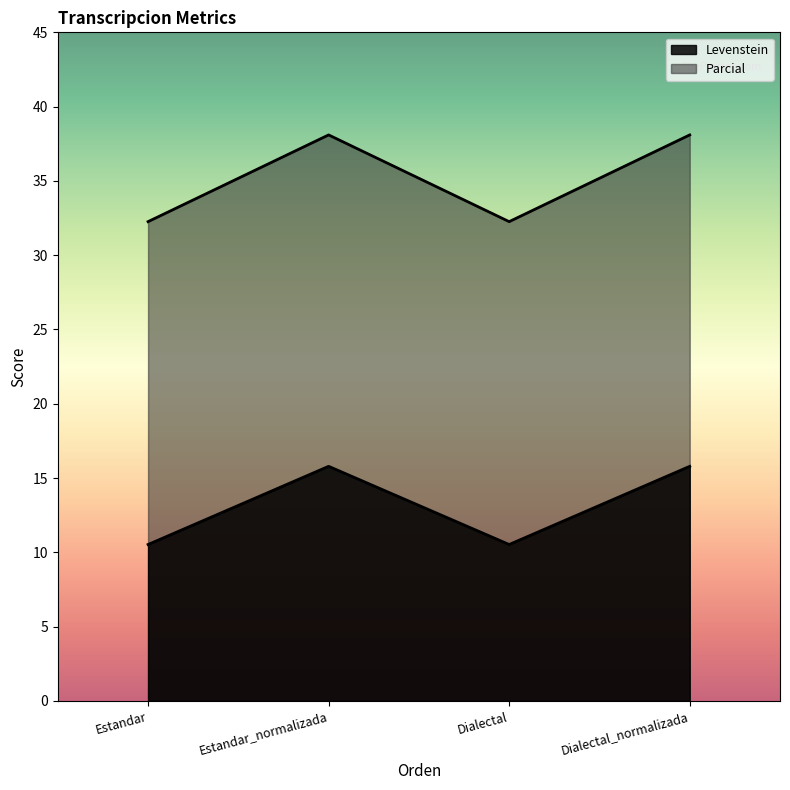

How many lines are shown in the chart?

2